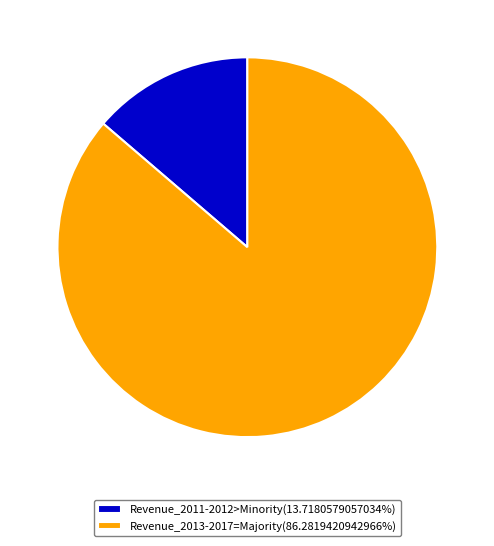

Approximately how many times larger is the value at Revenue_2013-2017=Majority(86.2819420942966%) compared to Revenue_2011-2012>Minority(13.7180579057034%)?

6.3